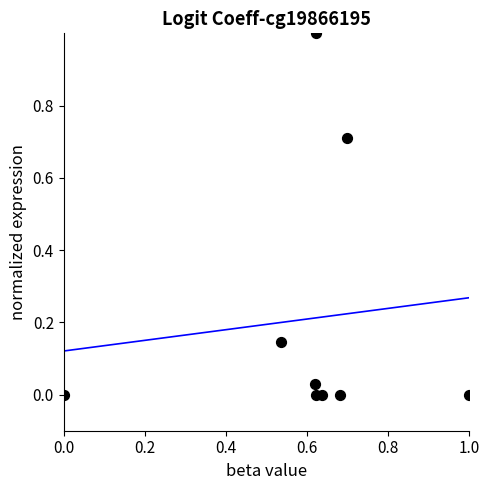

What is the range of X values (max minus min)?

1.0